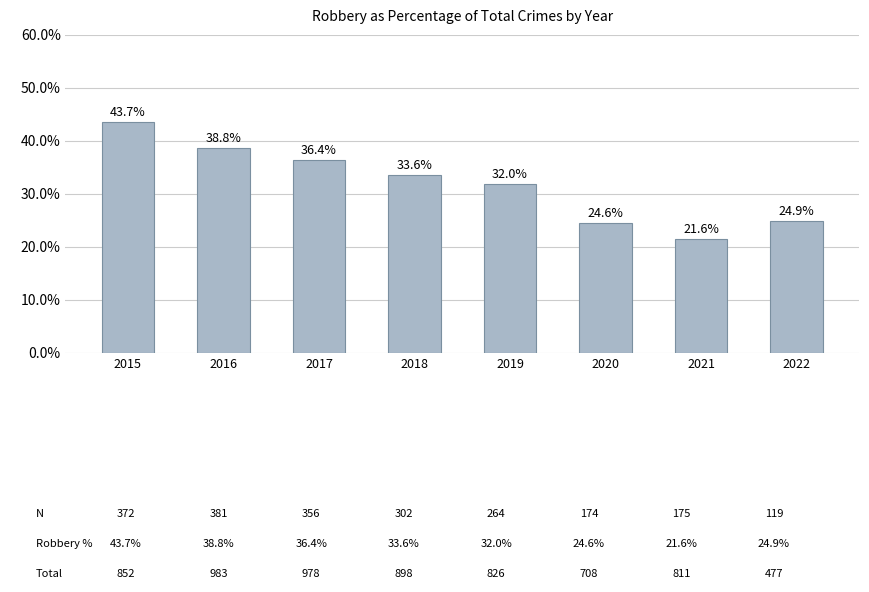

How many values are below 33?

4